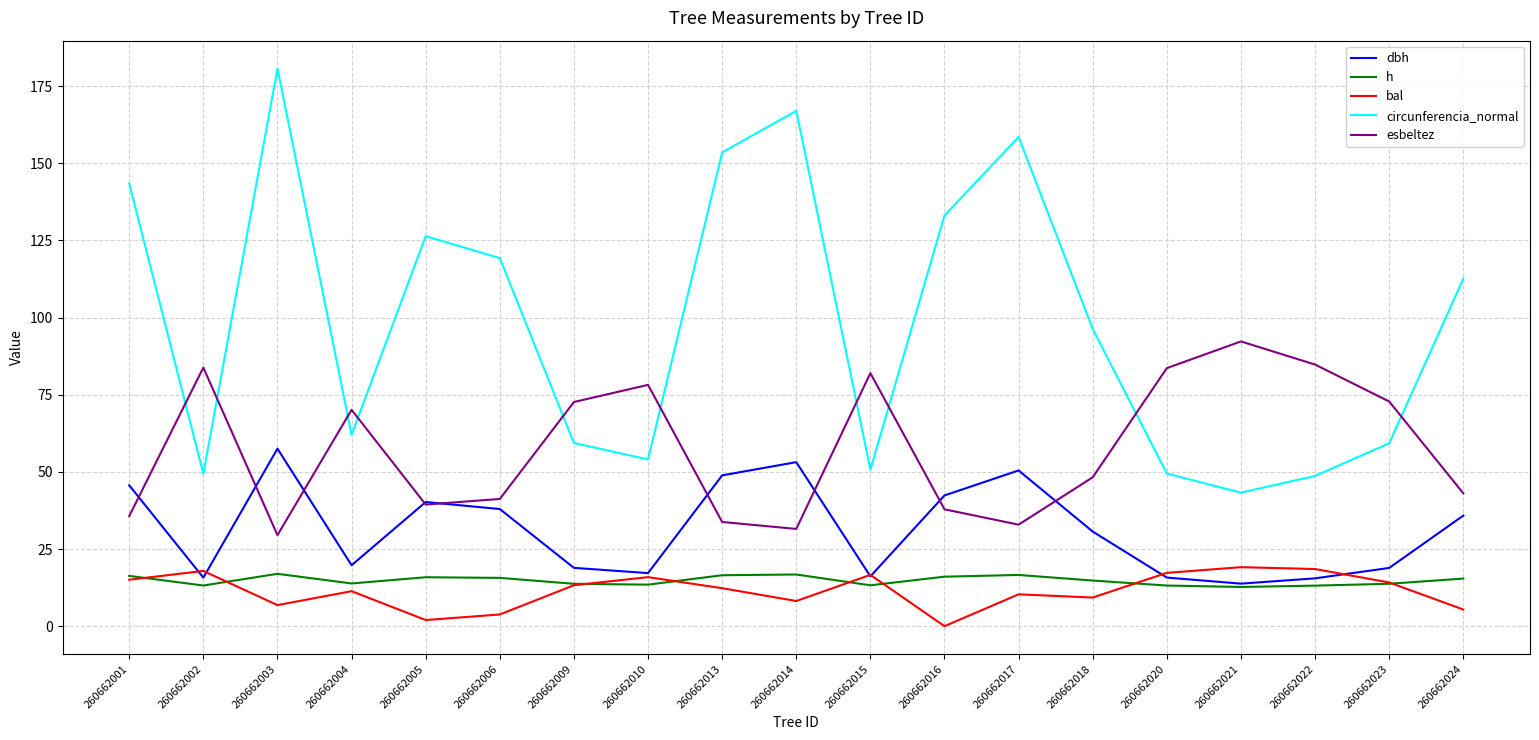

Which series has the widest spread of values?

circunferencia_normal